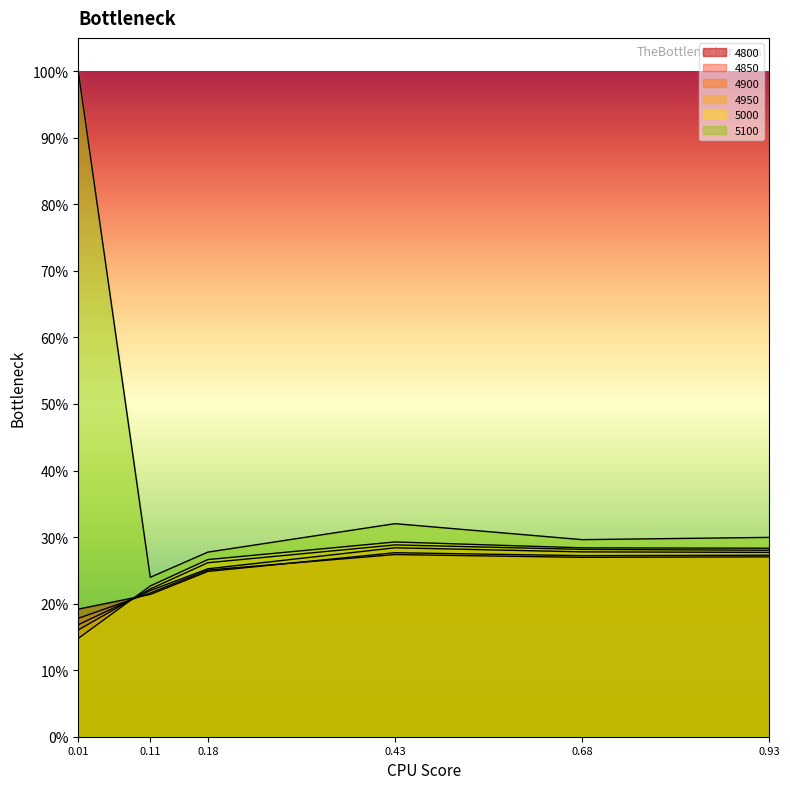

True or false: 4900 has more than 2 points higher than both neighbors.

False